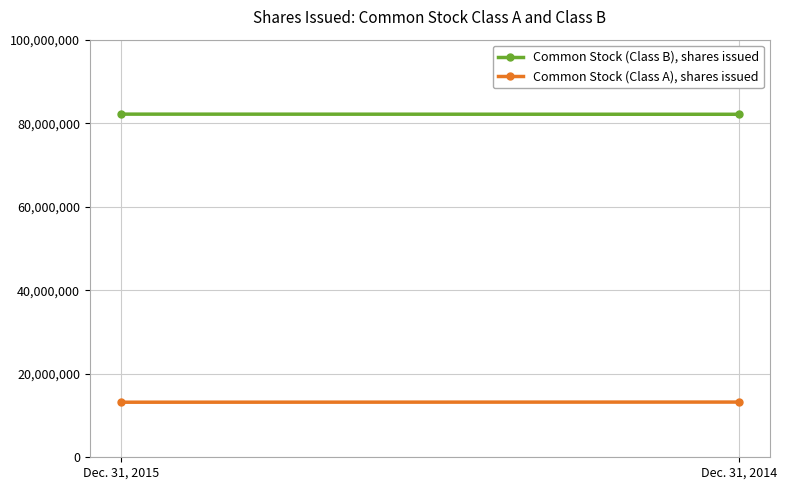

The value of Common Stock (Class A), shares issued at Dec. 31, 2015 is 13186698. True or false?

True